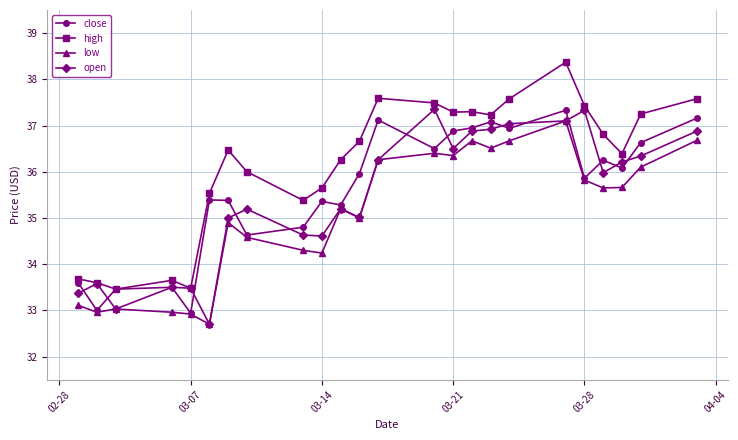

What are all the series names shown in the legend?

close, high, low, open